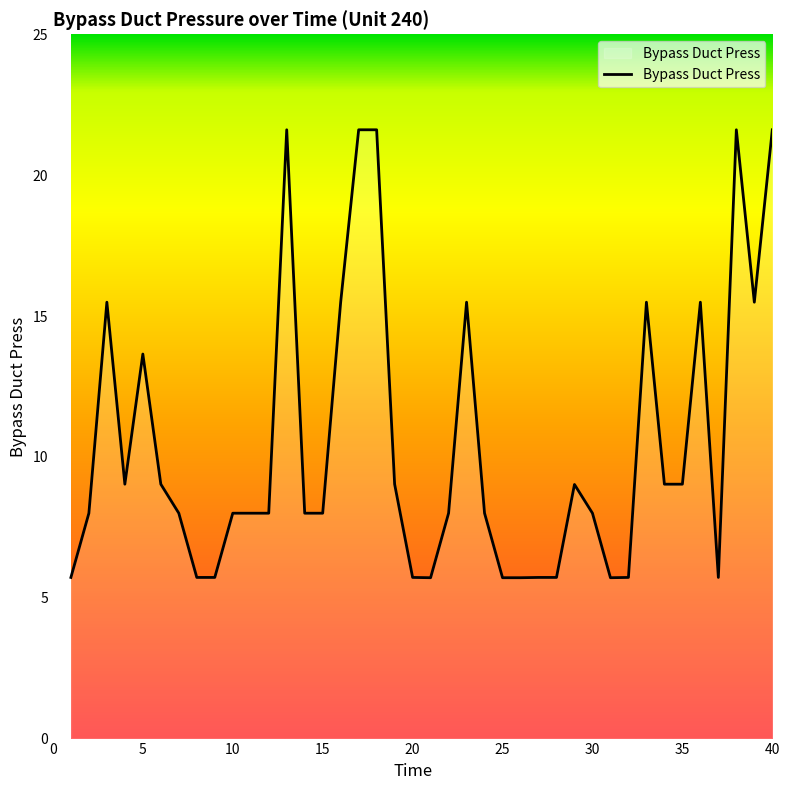

What is the minimum value shown in the chart?

5.7